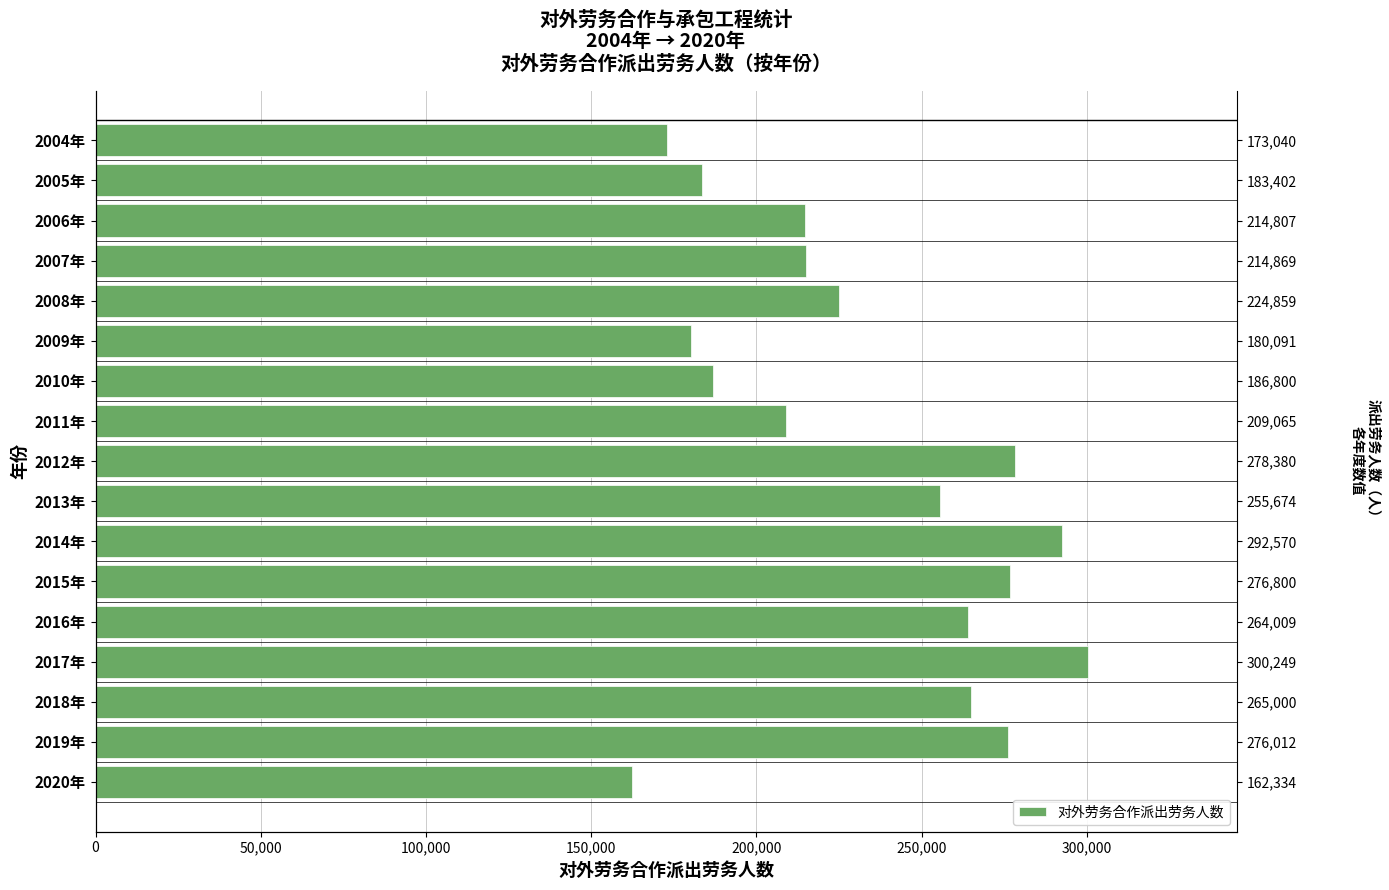

What is the greatest value displayed?

300249